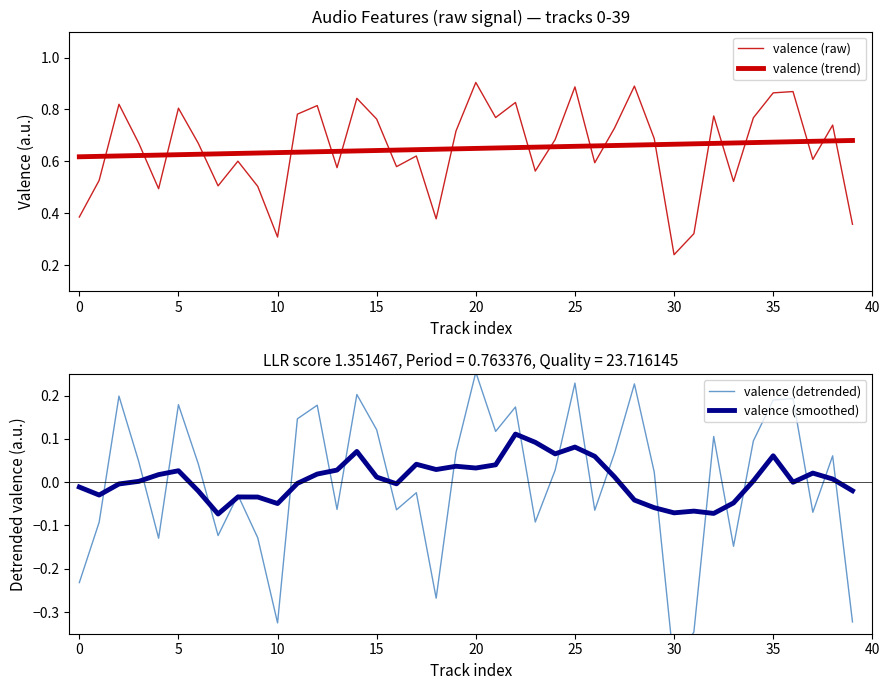

At which category is the sum across all series the highest?

25